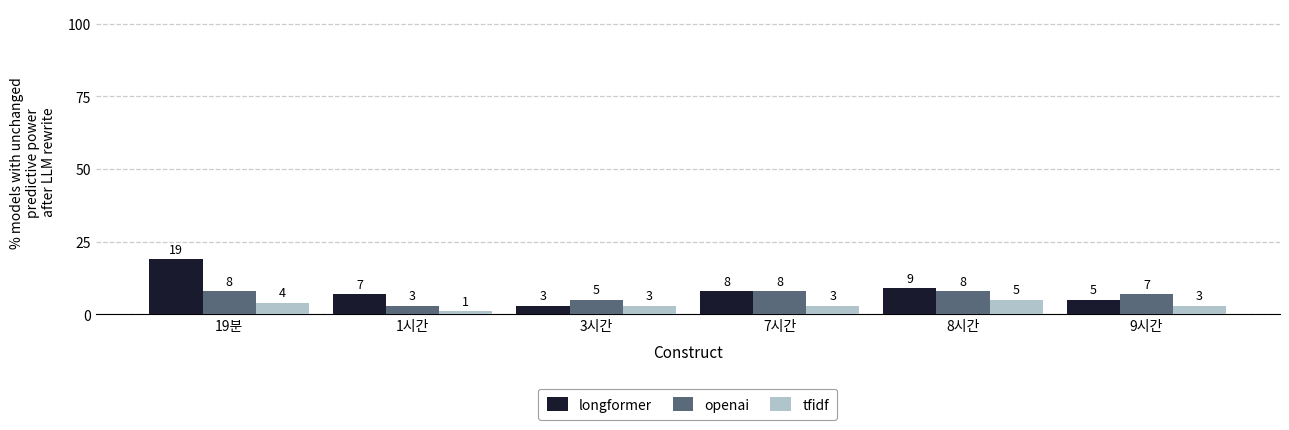

Reading left to right, transcribe all the data shown in this chart.

longformer: 19분=19	1시간=7	3시간=3	7시간=8	8시간=9	9시간=5
openai: 19분=8	1시간=3	3시간=5	7시간=8	8시간=8	9시간=7
tfidf: 19분=4	1시간=1	3시간=3	7시간=3	8시간=5	9시간=3